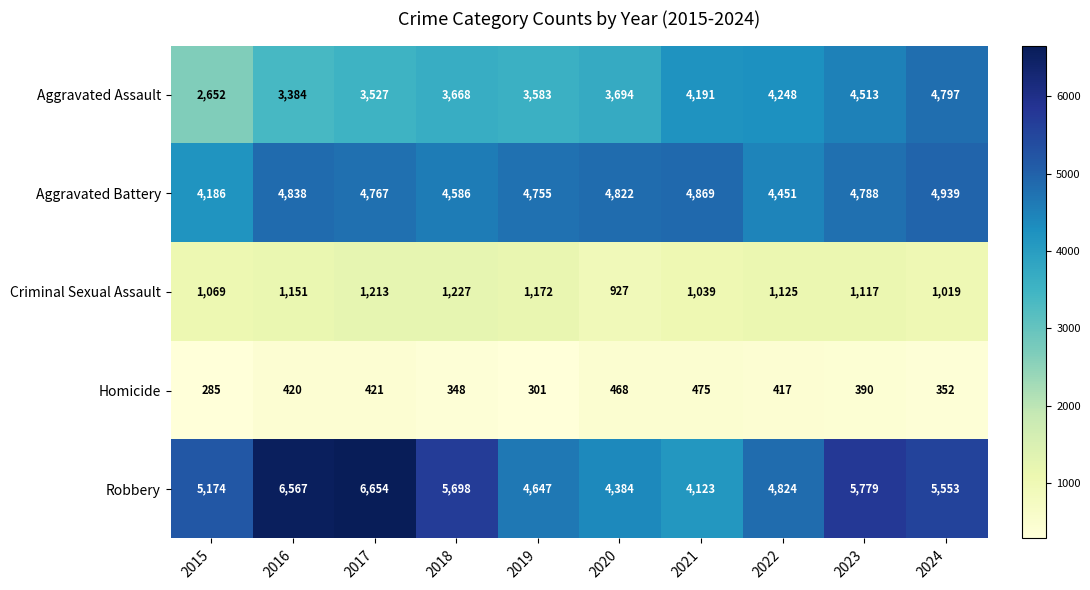

What is the sum of all Robbery values?

53403